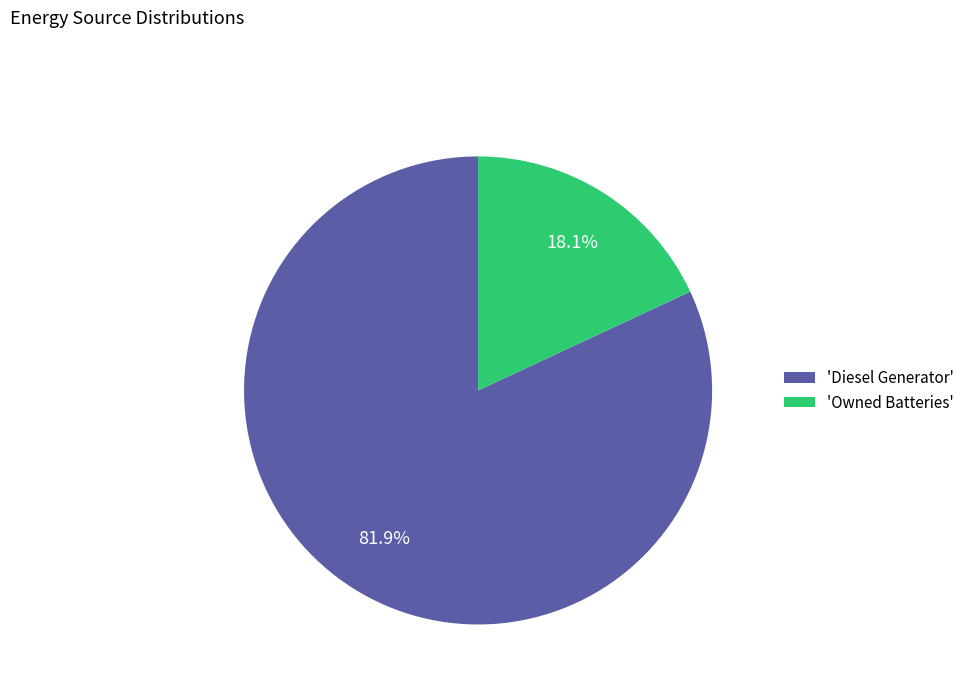

What portion of the pie excludes 'Owned Batteries'?

81.9%